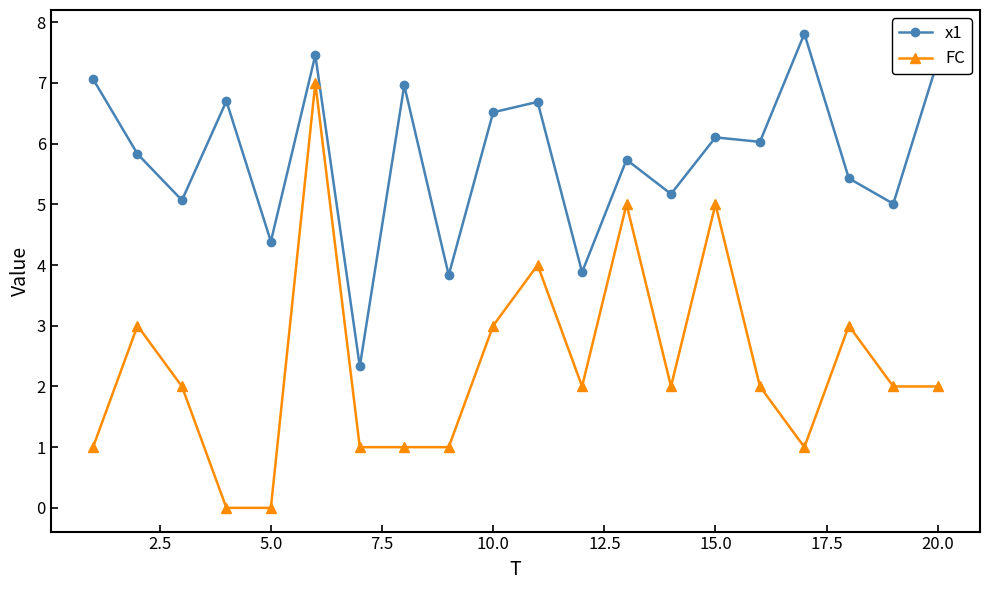

What is the difference between the maximum and minimum values in the FC series?

7.0